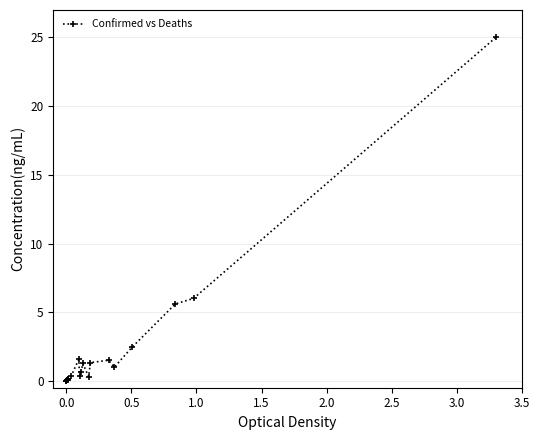

What is the difference between the maximum and minimum values?

25.0